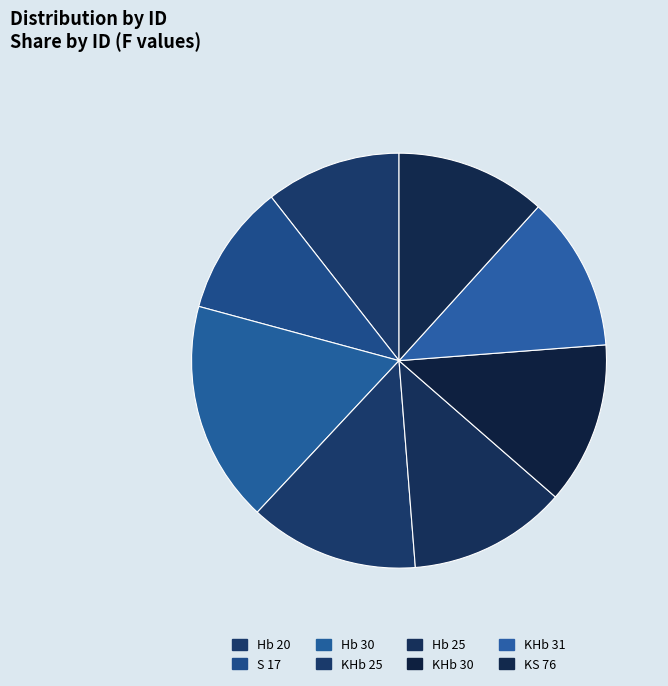

To the nearest percent, what is the combined percentage of KS 76 and Hb 20?

22%